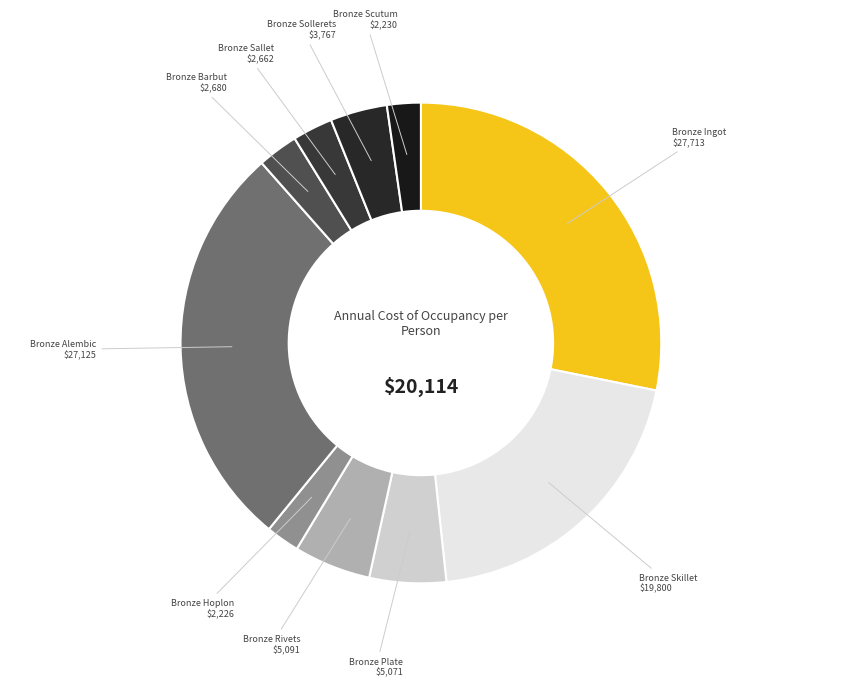

The Bronze Sollerets slice represents 4% of the pie. True or false?

True